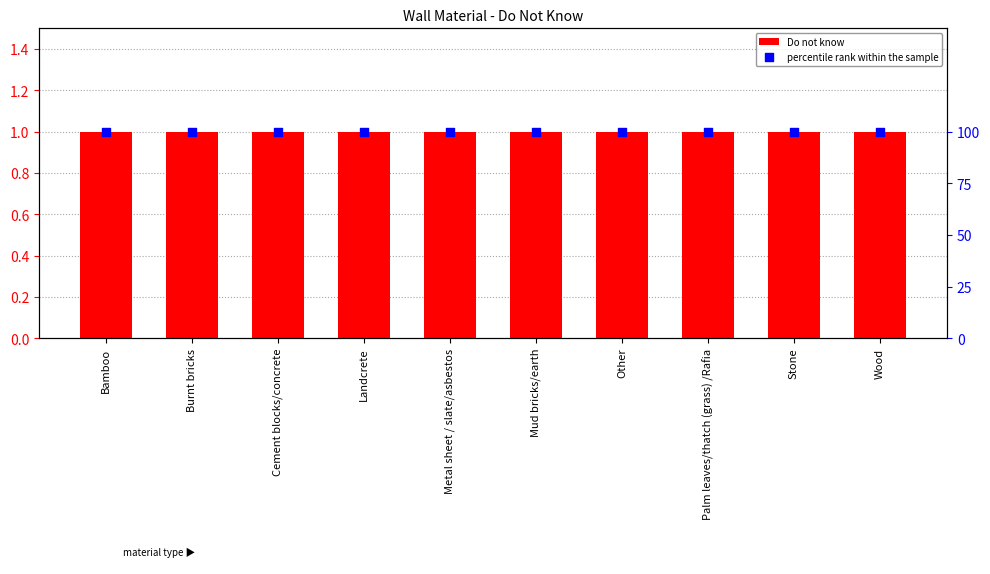

What are all the series names shown in the legend?

Do not know, percentile rank within the sample